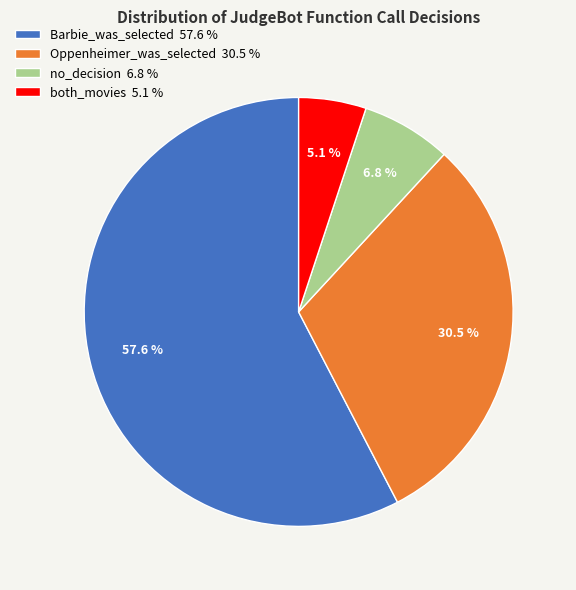

Which slice is the largest?

Barbie_was_selected